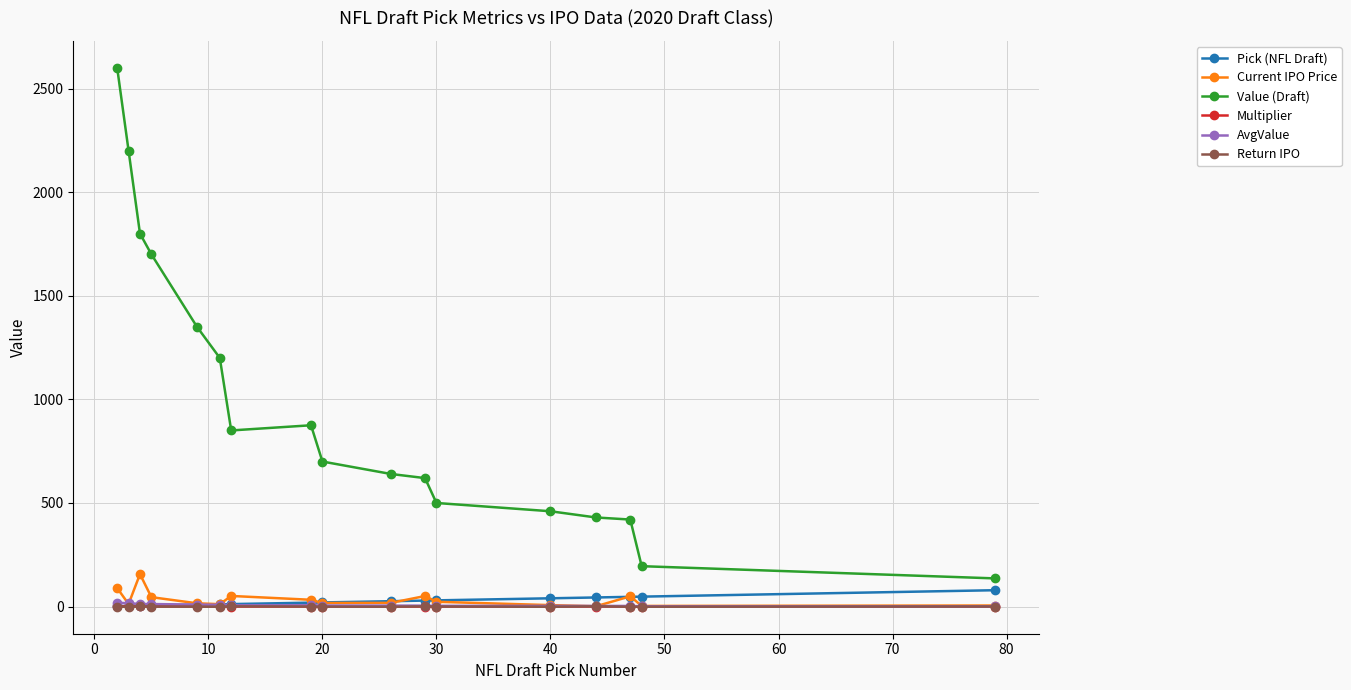

Which series has the largest range (max minus min)?

Value (Draft)